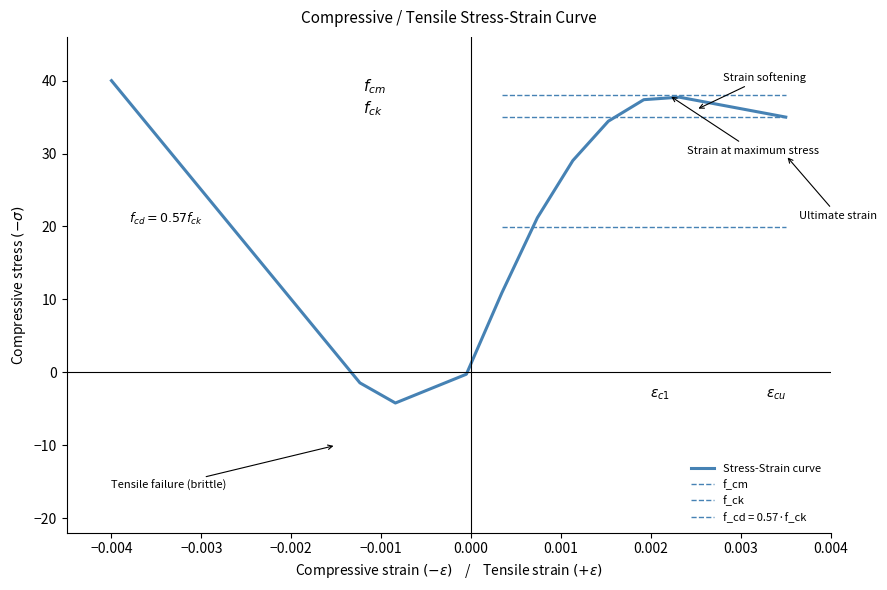

What is the maximum value for Stress-Strain curve?

40.0